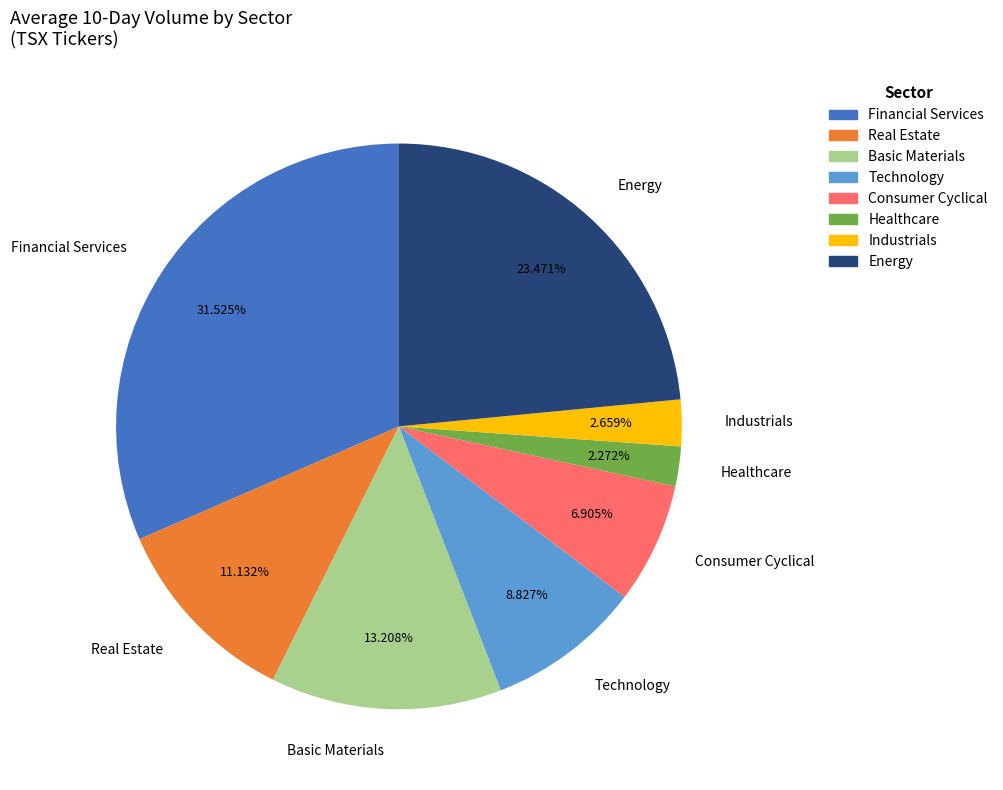

Approximately how many times larger is the value at Basic Materials compared to Industrials?

5.0